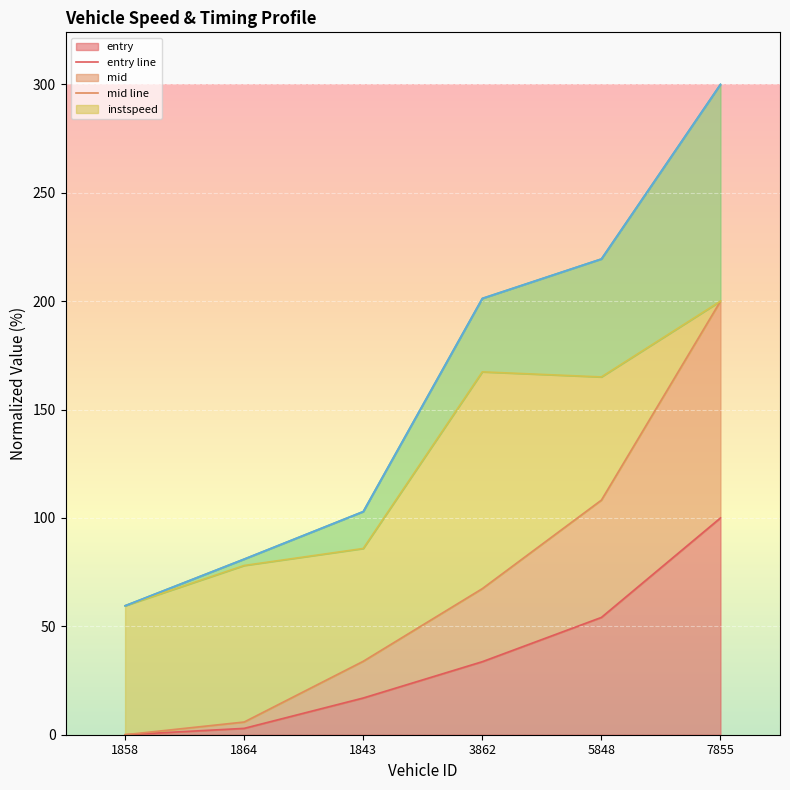

Which series has the widest spread of values?

exit line